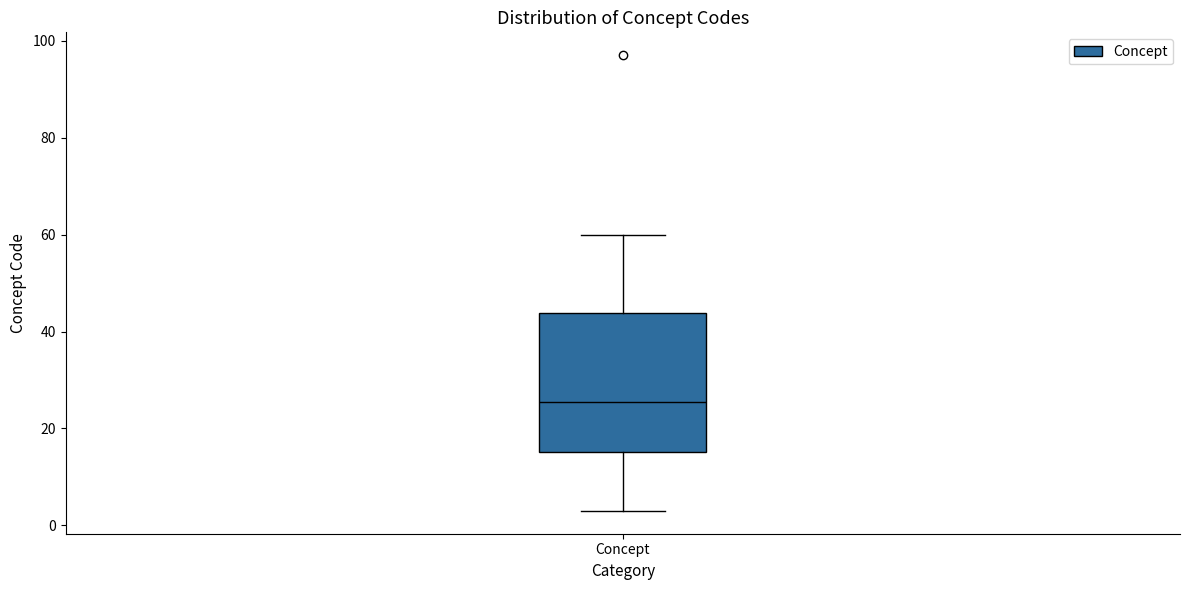

Where does the lower whisker of the box for Concept end on the y-axis? The values are not printed on the chart, so give them approximately, as read against the axis.

4